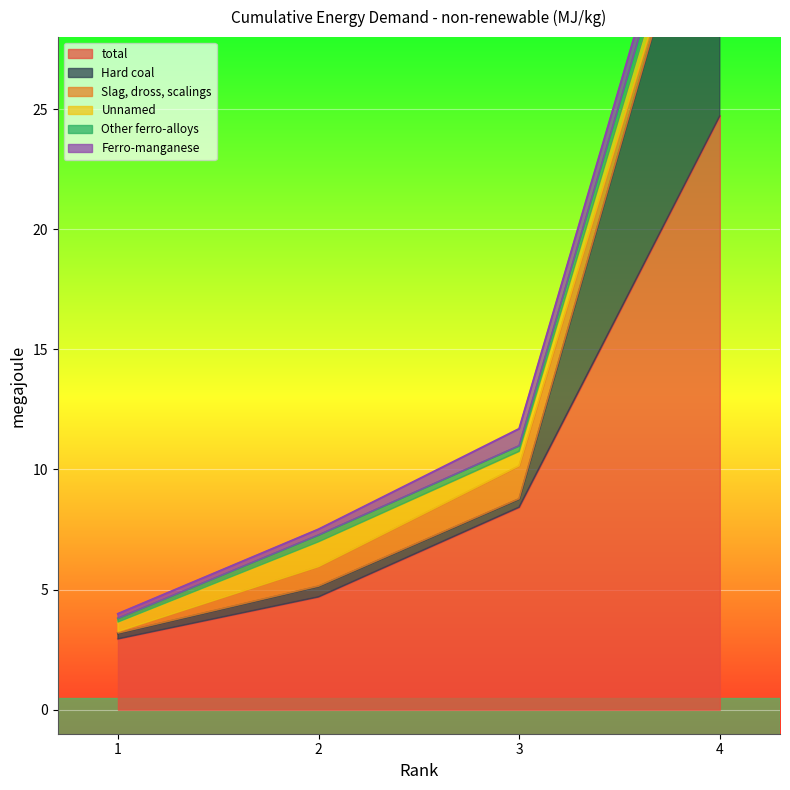

What is the lowest value of the total series?

2.9